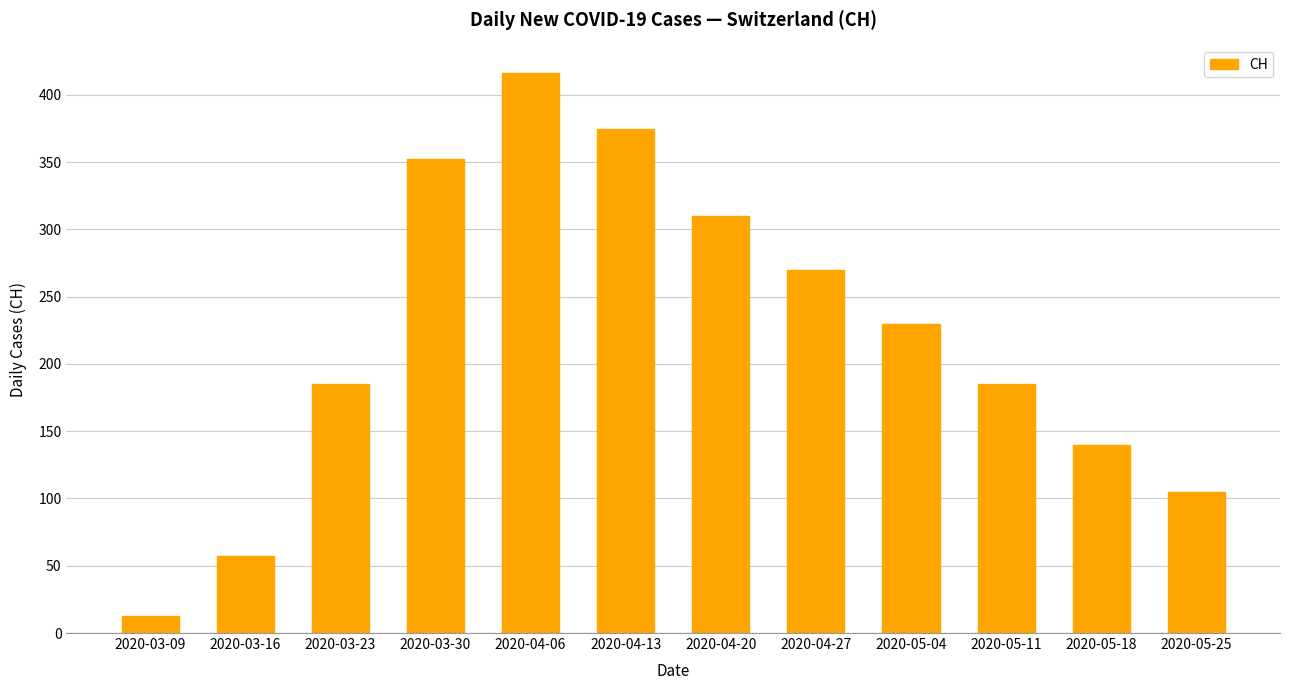

Which has a higher value, 2020-05-11 or 2020-04-27?

2020-04-27